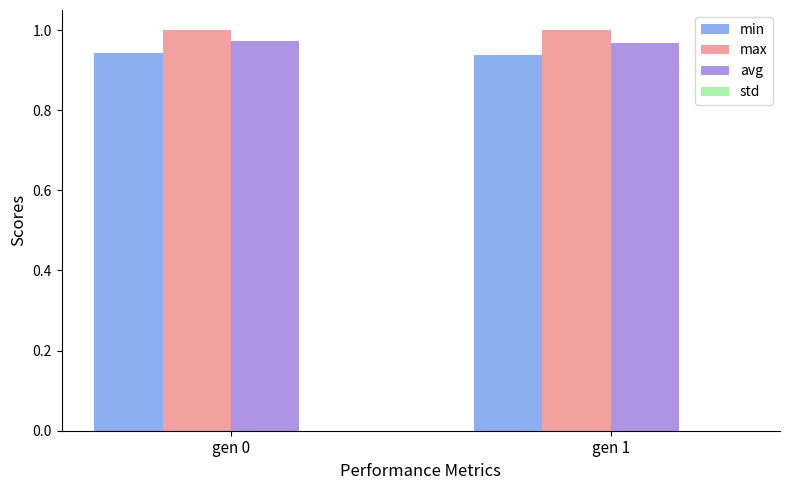

True or false: avg has a value of 1.0 at gen 0.

True